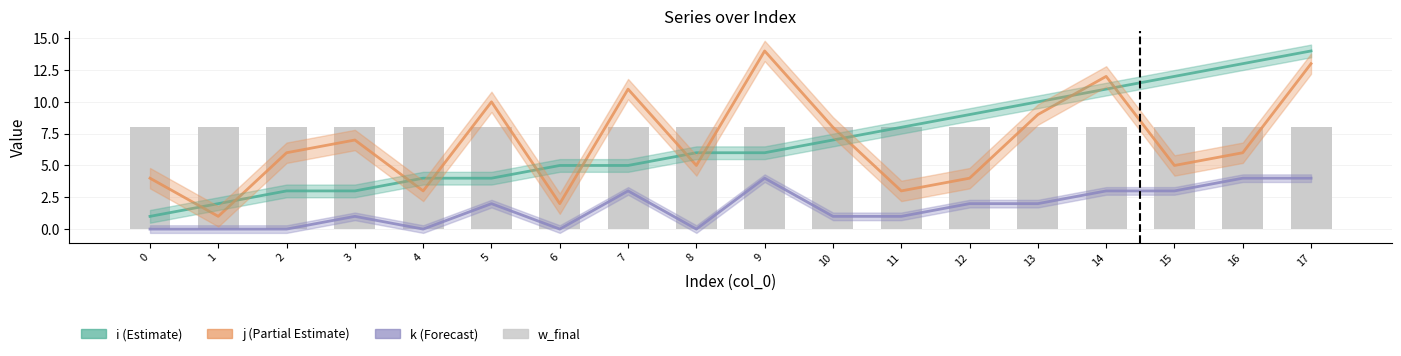

Count the number of data series in this chart.

4